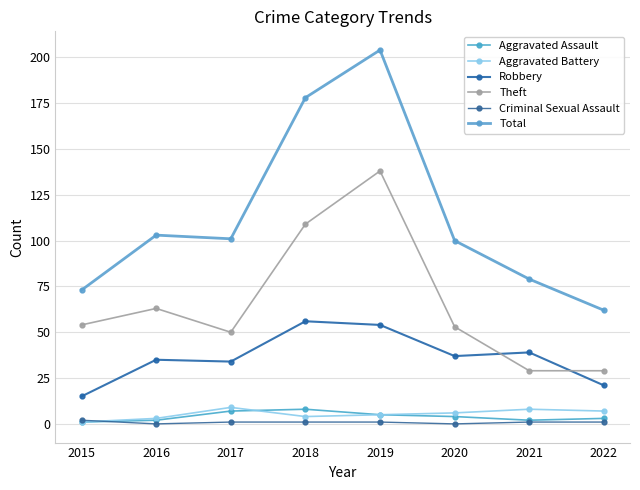

Is this an area chart (filled region under the line)?

No